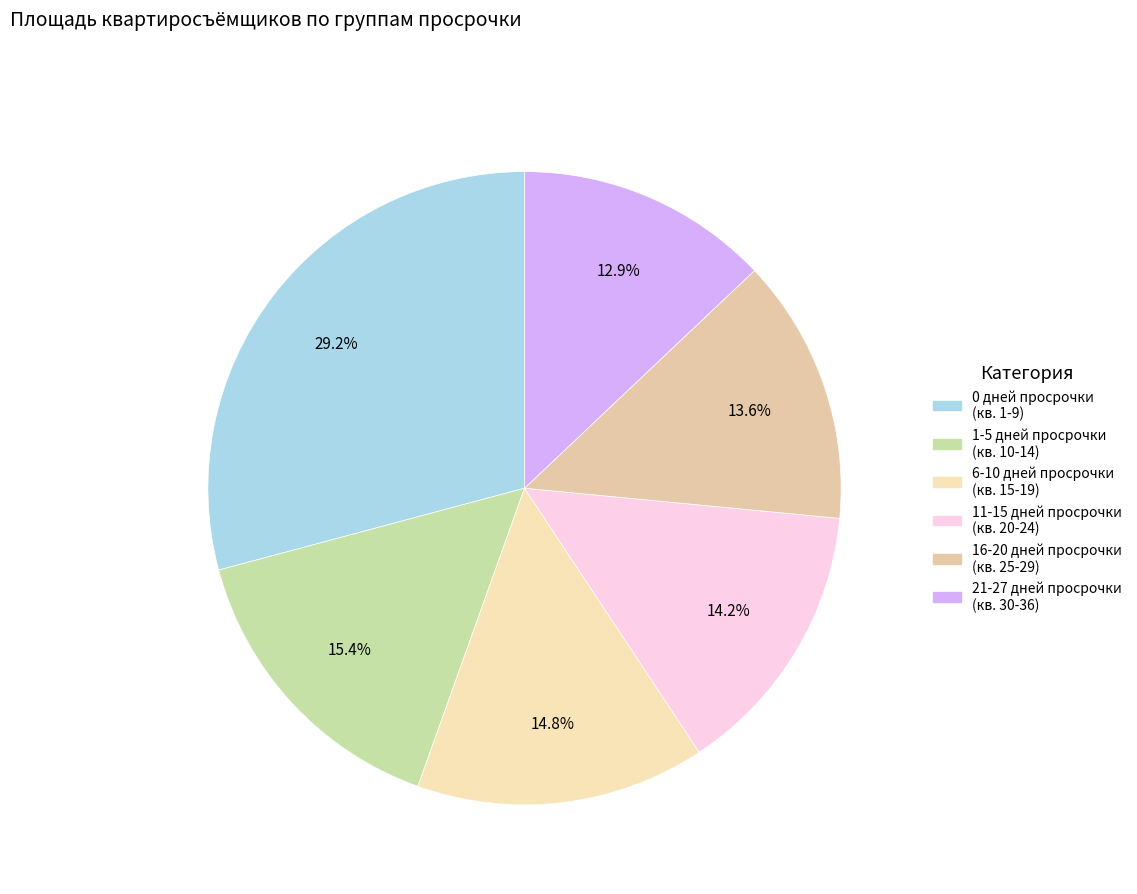

How many segments does this pie chart have?

6